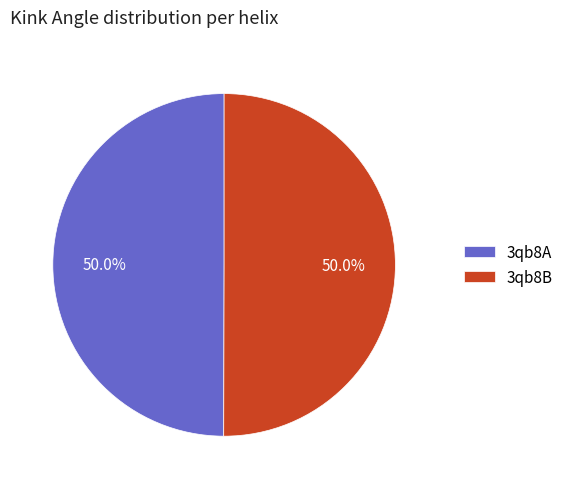

What is the total percentage of 3qb8A and 3qb8B?

100.0%